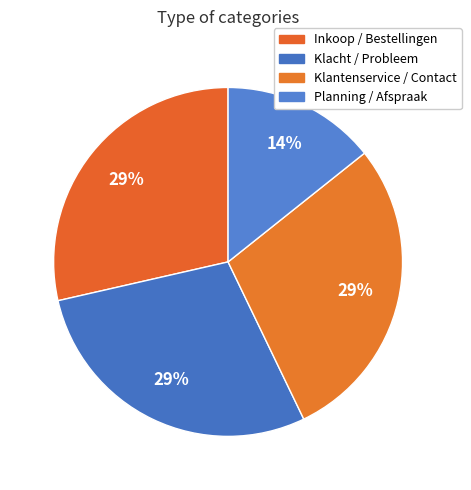

Count the number of slices in the pie.

4